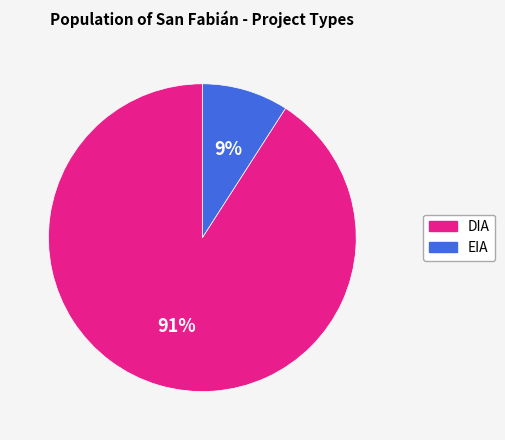

Rank the categories by value from highest to lowest.

DIA, EIA